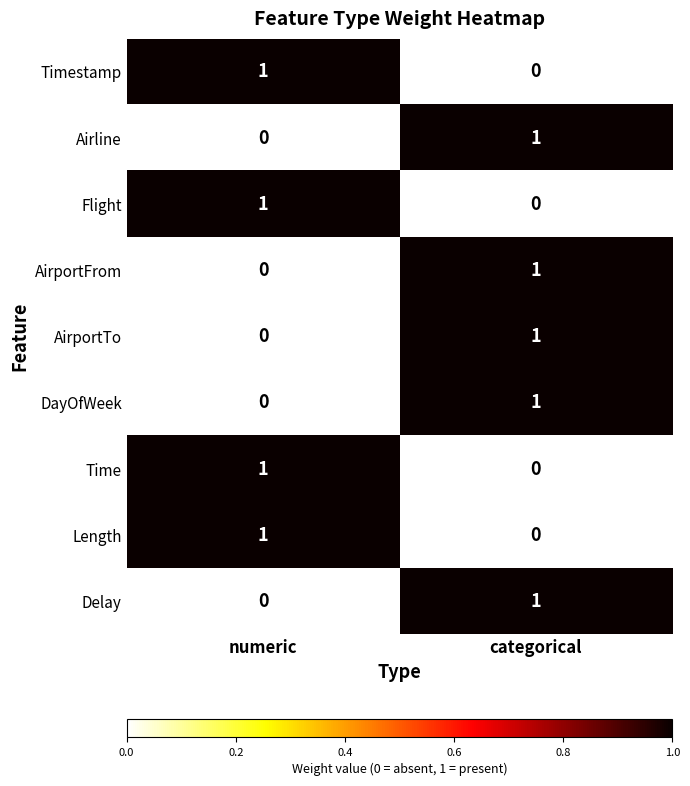

True or false: Length has a value of 1 at numeric.

True